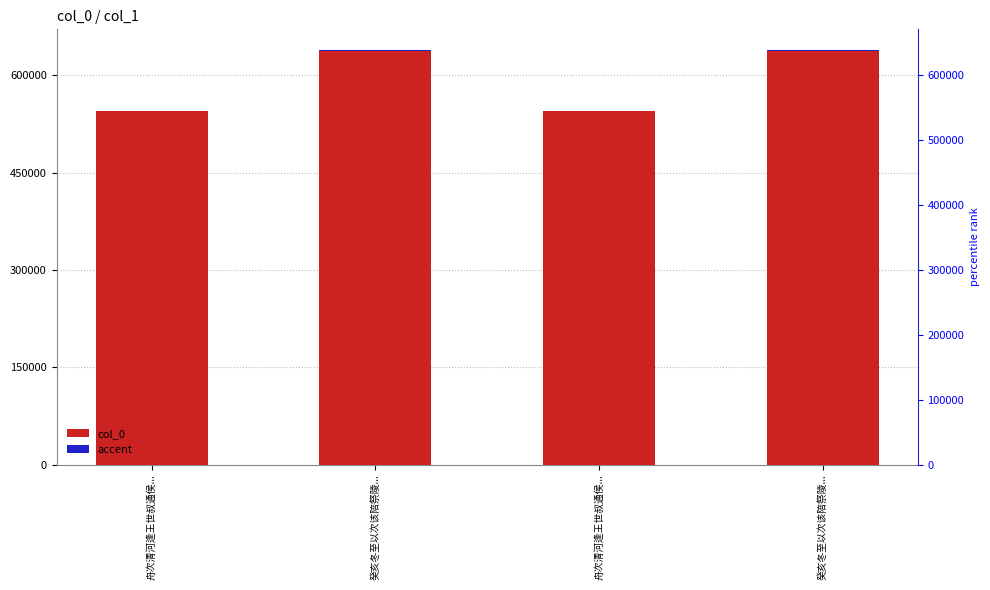

Which series has the largest total across all categories?

col_0